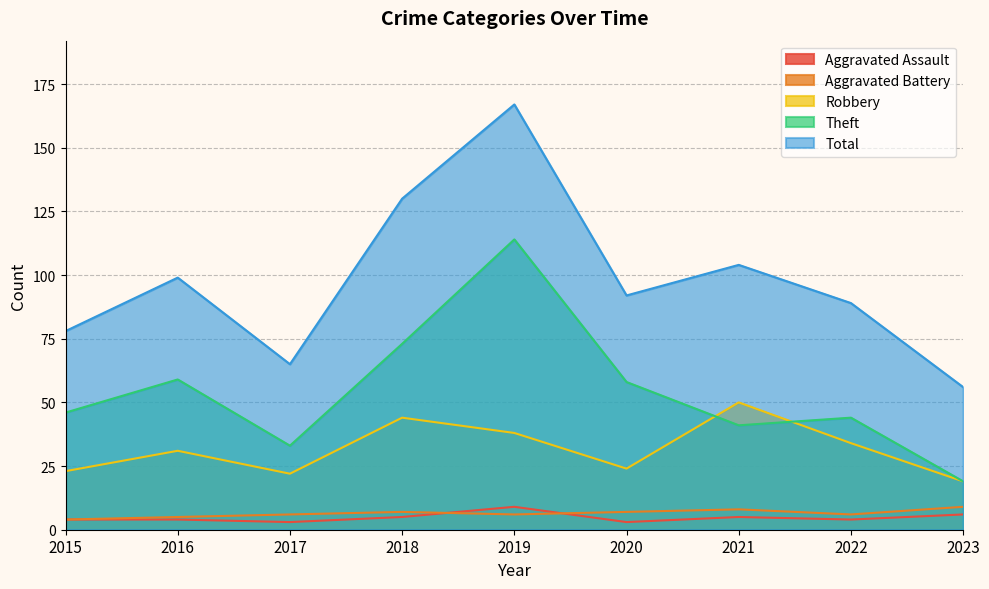

Where do Theft and Robbery first cross each other?

2020 and 2021